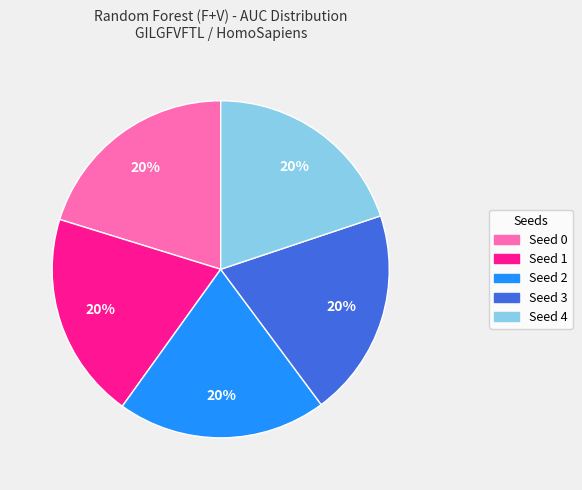

To the nearest percent, what is the average slice percentage?

20%